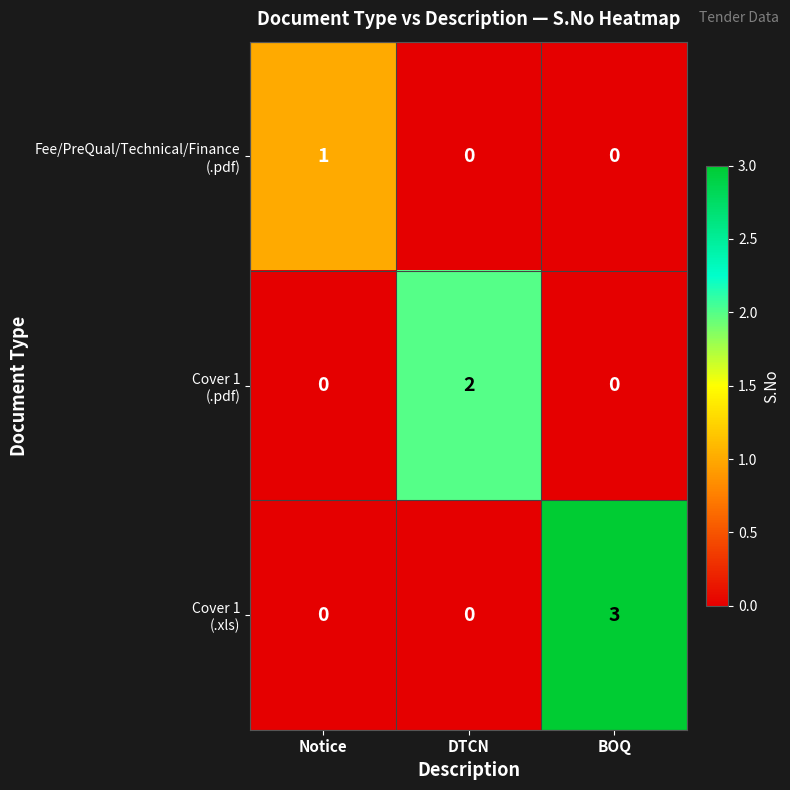

At how many categories does at least one series exceed 0?

3